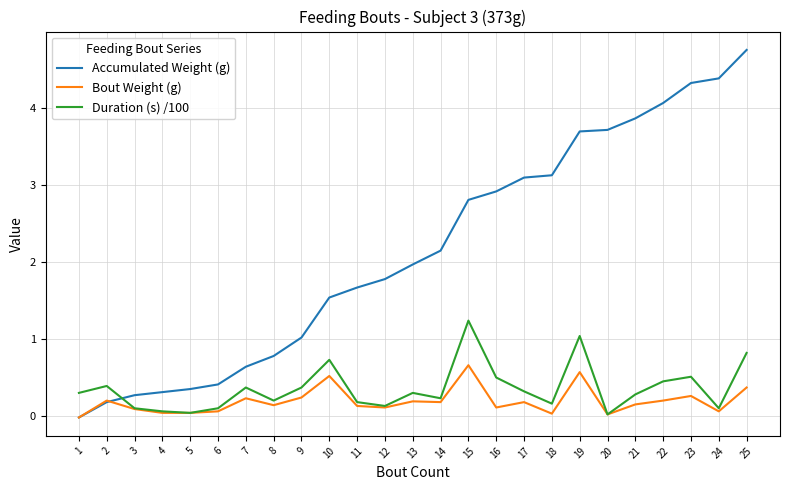

Which series has the largest total across all categories?

Accumulated Weight (g)